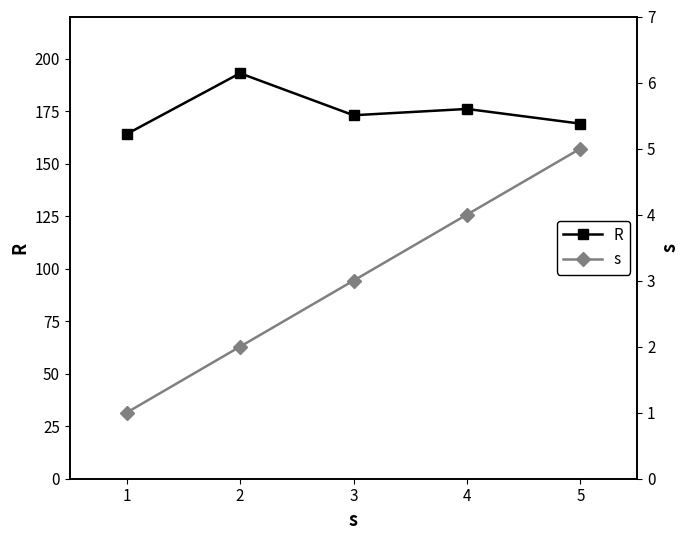

Where is the first local maximum for R?

2